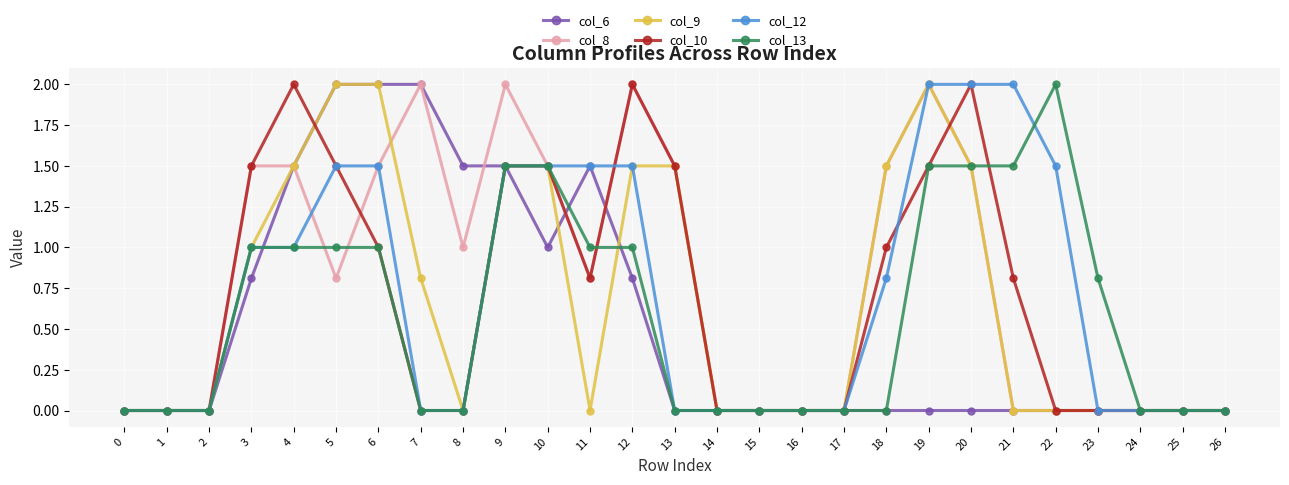

True or false: col_9 has more than 0 points higher than both neighbors.

True